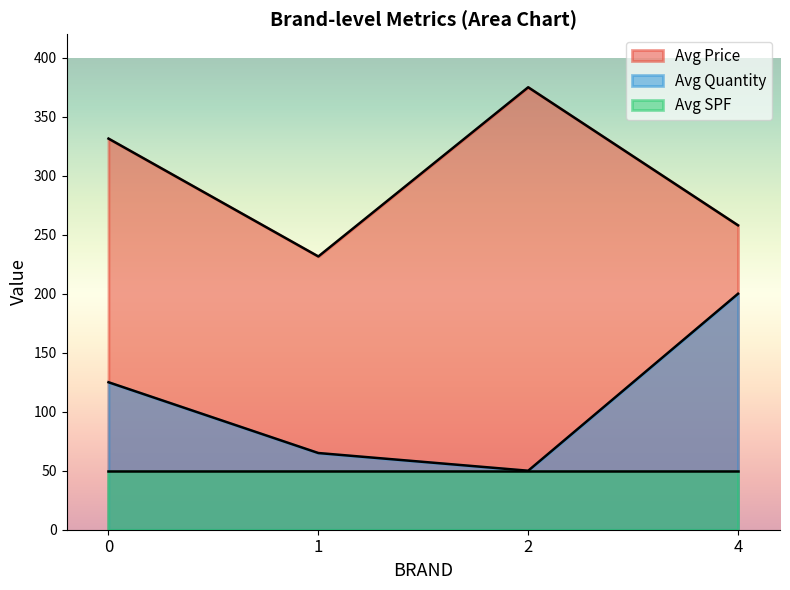

Between 1 and 3, which series saw the biggest shift?

Avg Price